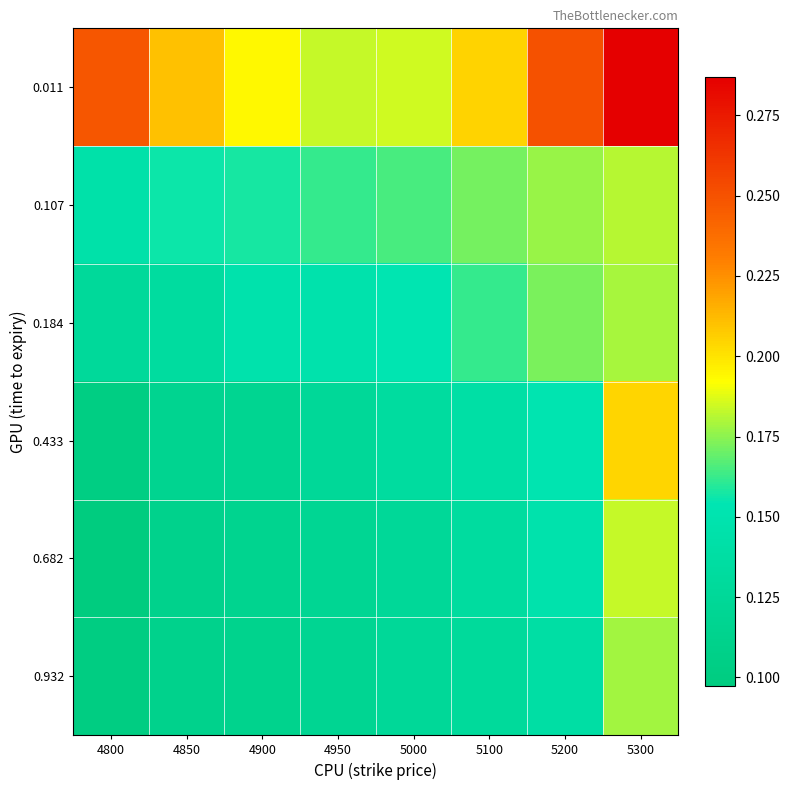

At which category is the sum across all series the highest?

5300